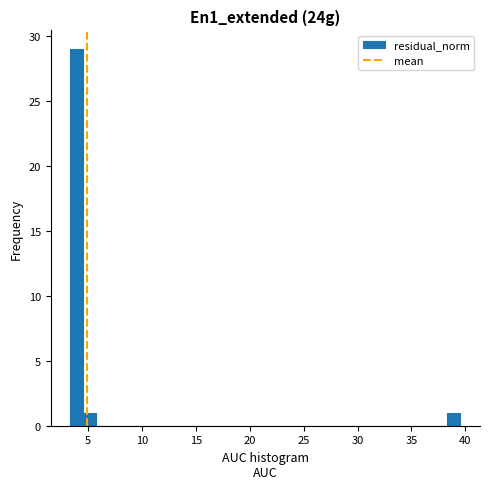

Around what value on the x-axis is the tallest bar? Give the approximate position of its centre, as read against the axis.

4.0